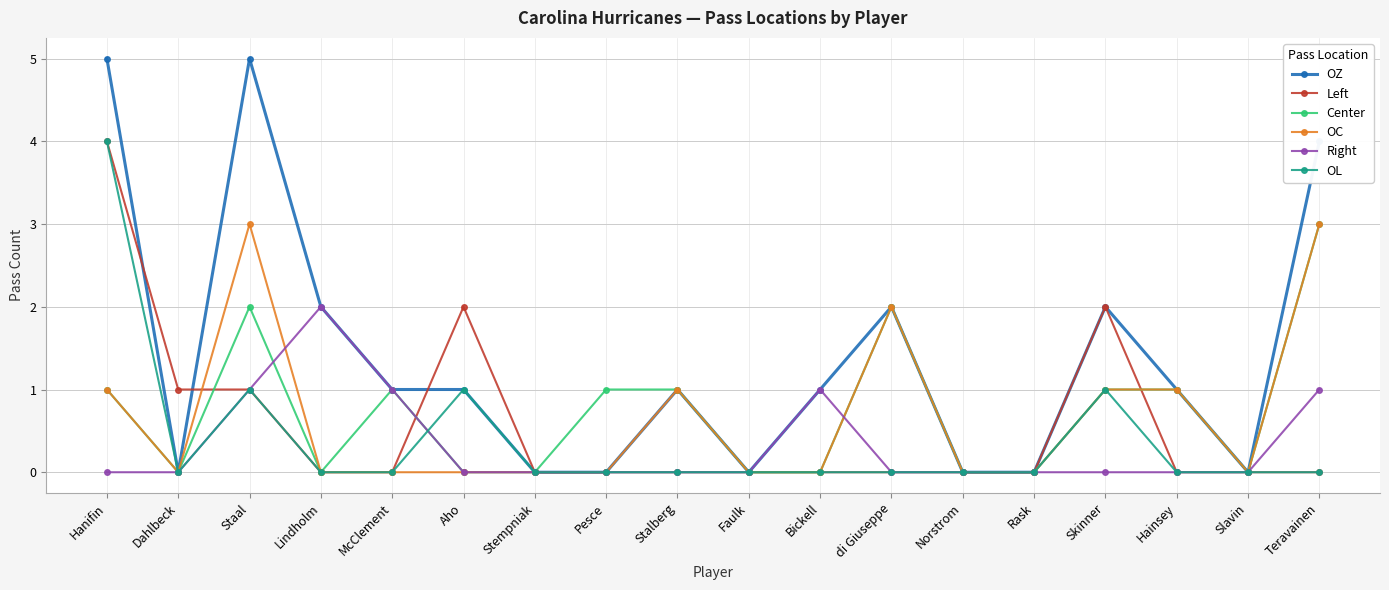

What is the label of the 17th point from the left?

Slavin